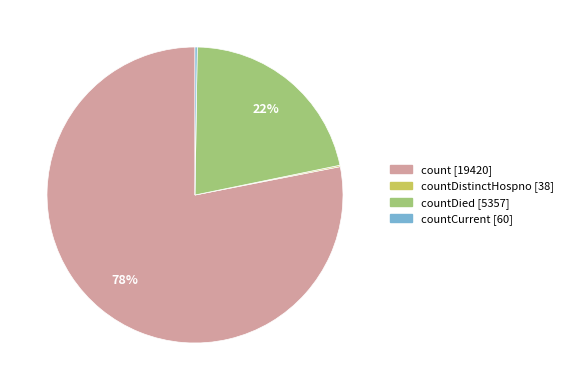

To the nearest percent, what is the difference between the largest and smallest slice percentages?

78%